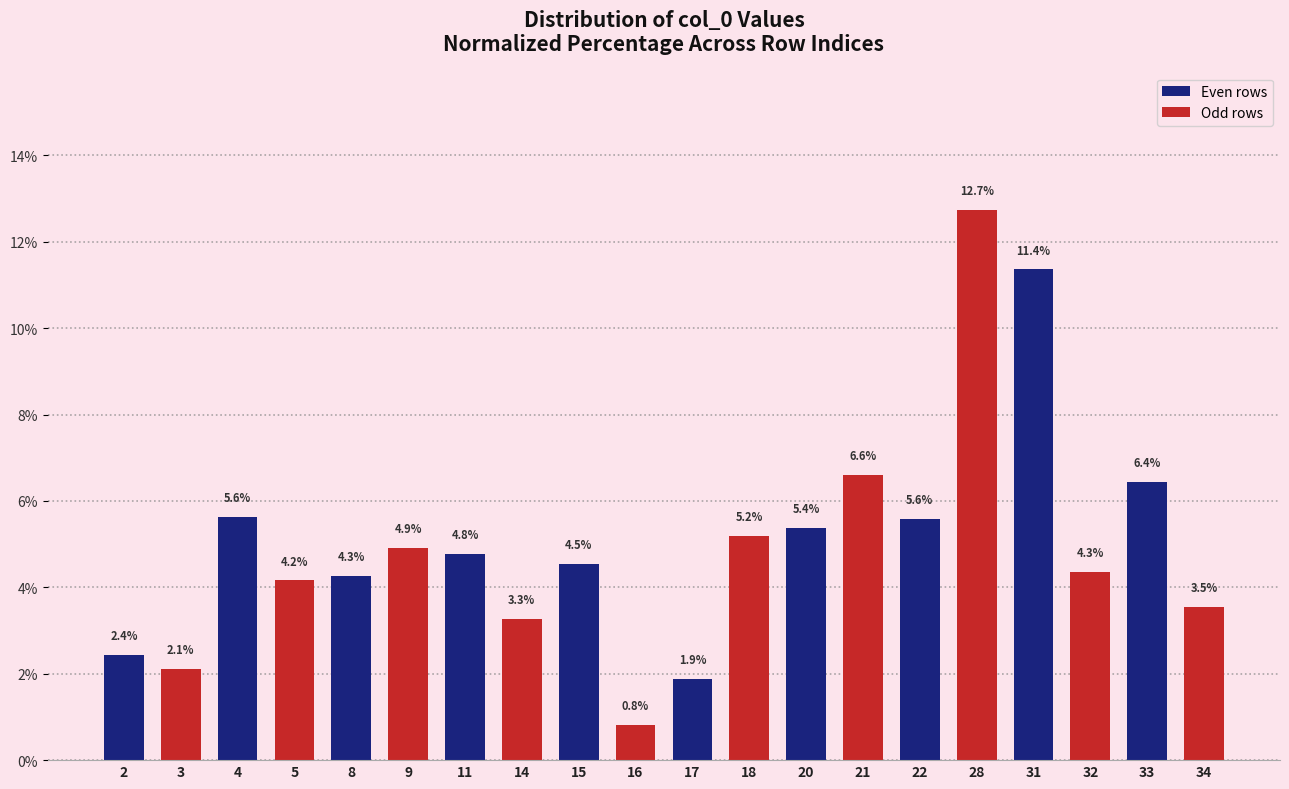

At which category does the chart reach its peak across all series?

28